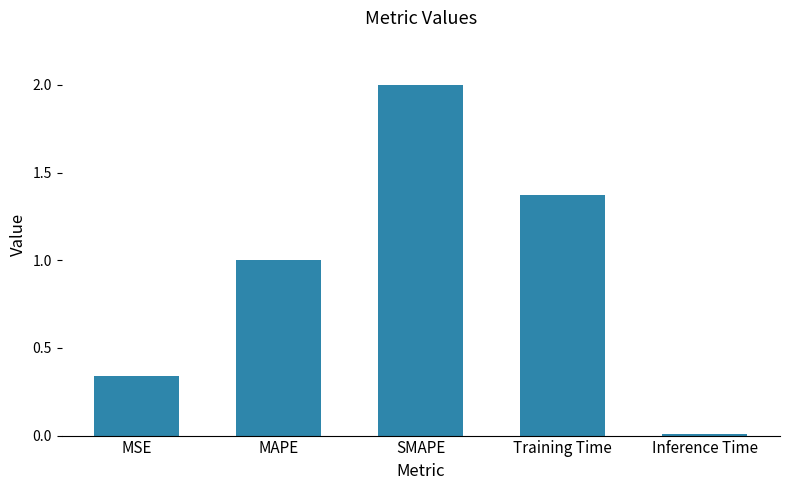

The chart shows a value of 2.0 at SMAPE. True or false?

True